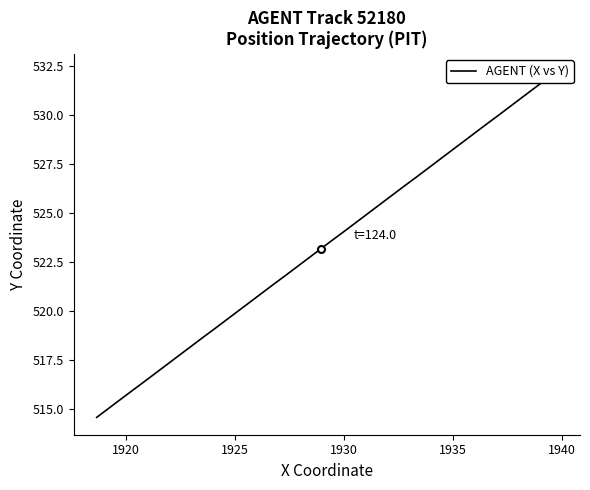

What is the difference between the maximum and second lowest values?

17.2